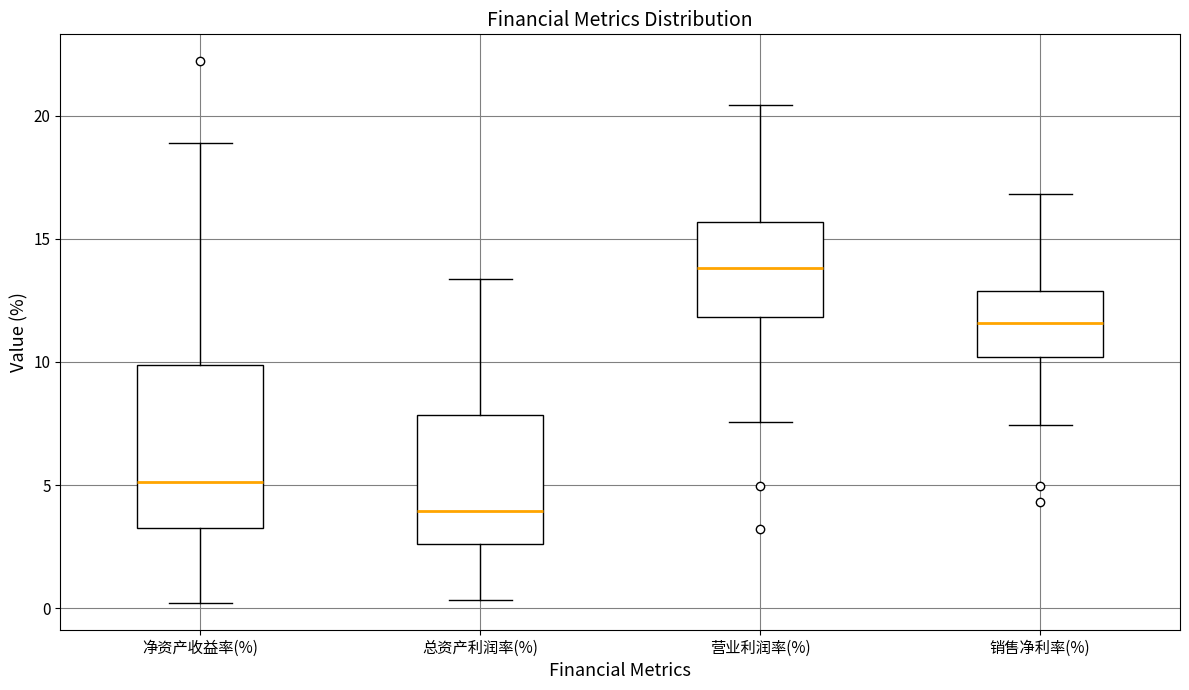

Where does the upper whisker of the box for 销售净利率(%) end on the y-axis? The values are not printed on the chart, so give them approximately, as read against the axis.

17.0